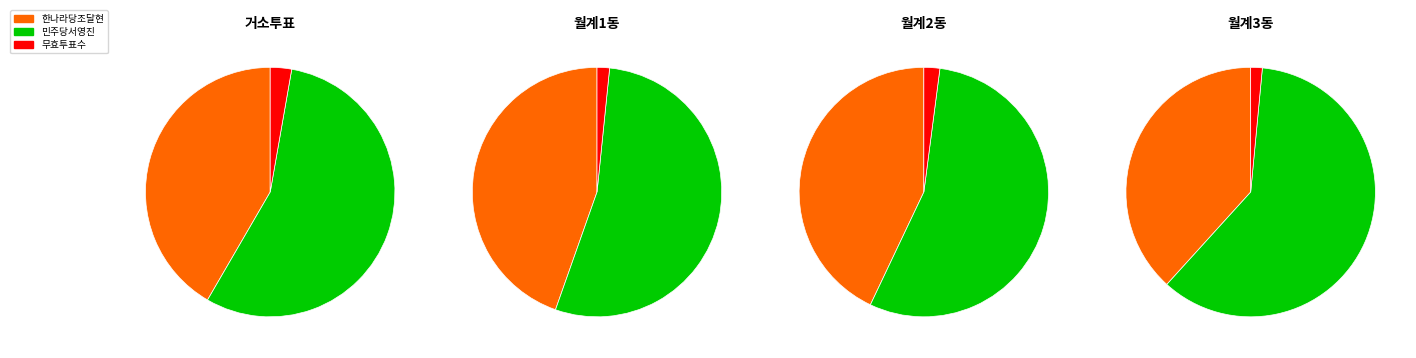

To the nearest percent, what portion does 거소투표 represent?

3%